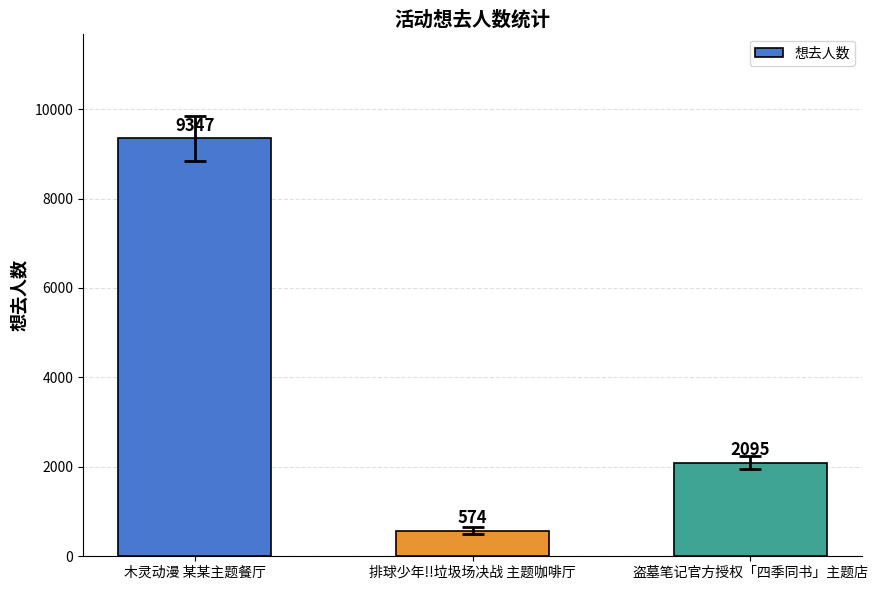

What is the difference between the values at 盗墓笔记官方授权「四季同书」主题店 and 排球少年!!垃圾场决战 主题咖啡厅?

1521